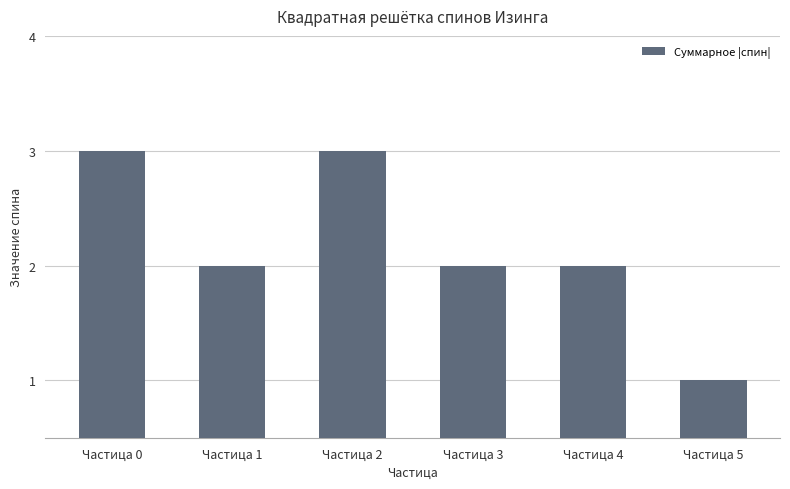

What is the ratio of the value at Частица 0 to the value at Частица 5?

3.0